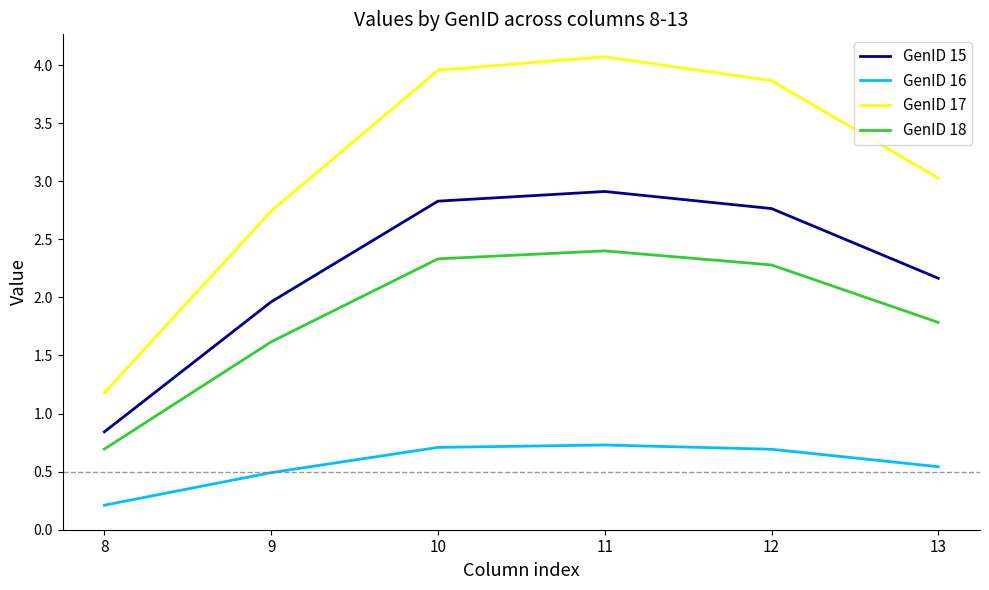

What is the difference between the GenID 18 values at 9 and 8?

0.9